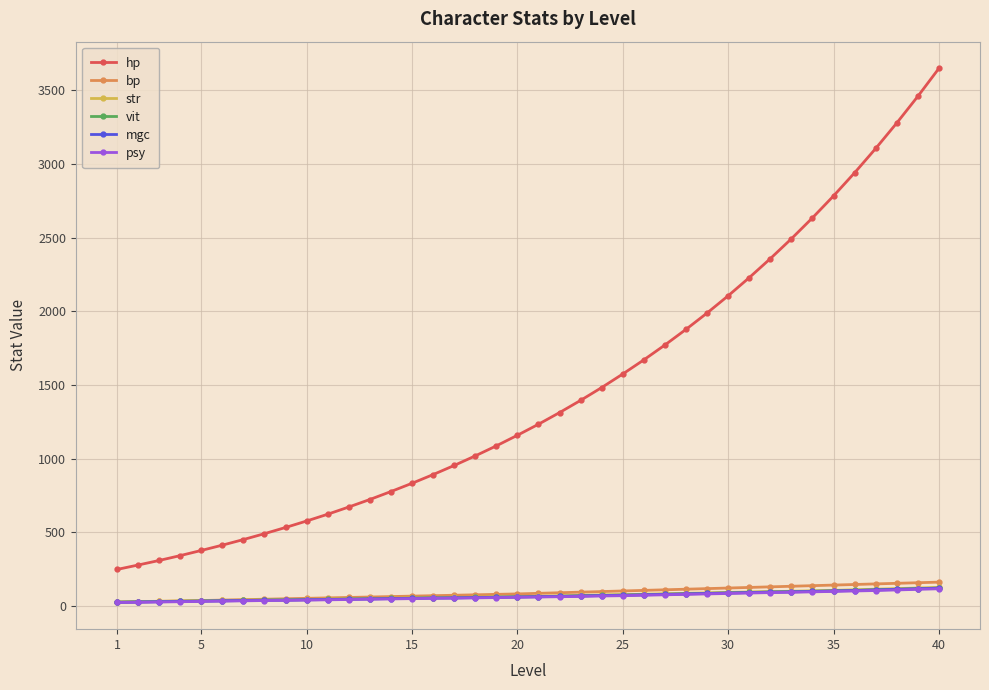

What is the maximum value shown in the chart?

3649